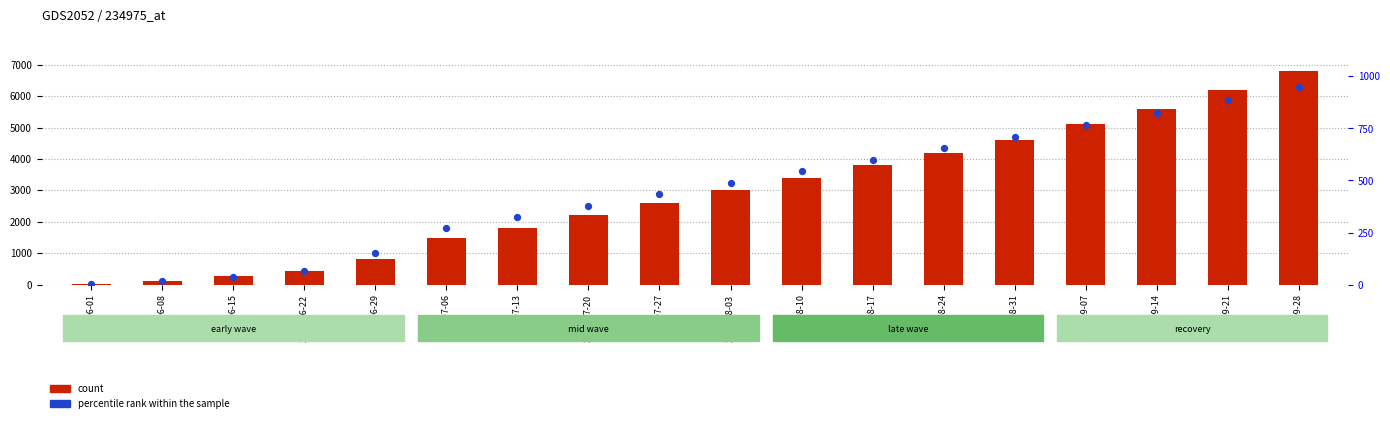

What are all the series names shown in the legend?

count, percentile rank within the sample